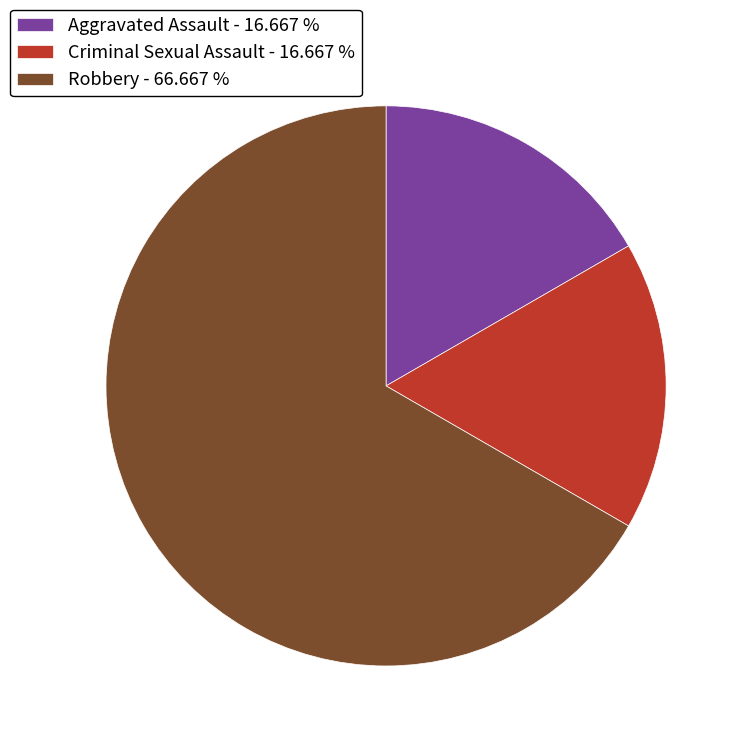

Is there any slice that represents more than half of the pie?

Yes